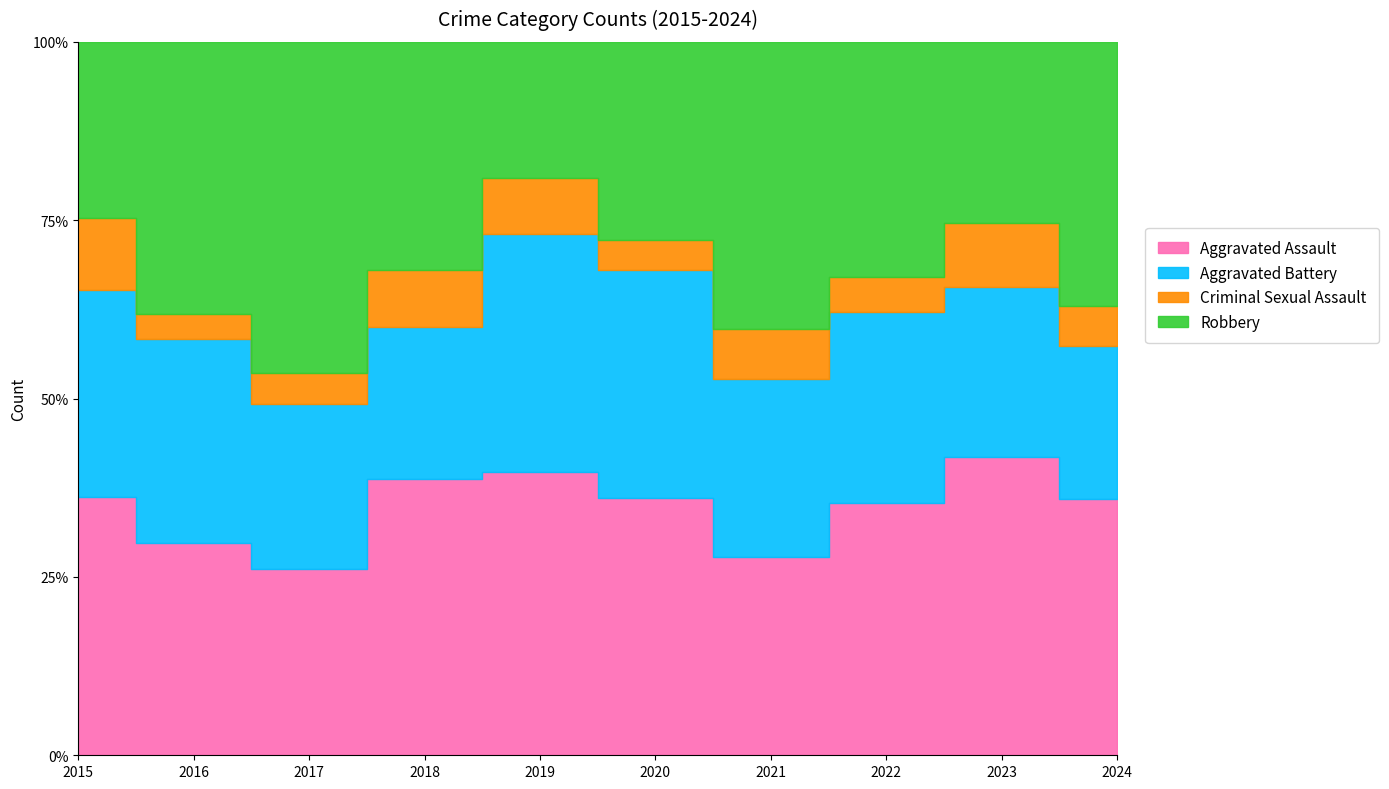

What is the sum of all Criminal Sexual Assault values?

47